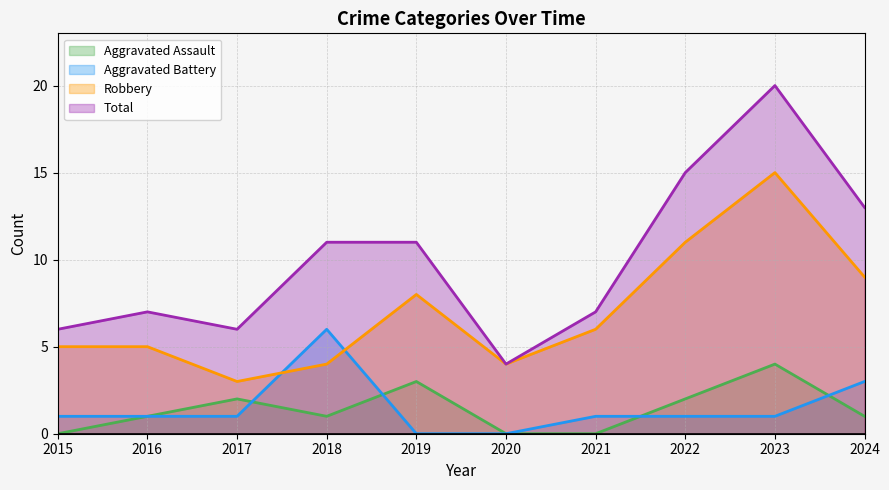

How many times do Aggravated Assault and Aggravated Battery cross each other?

4